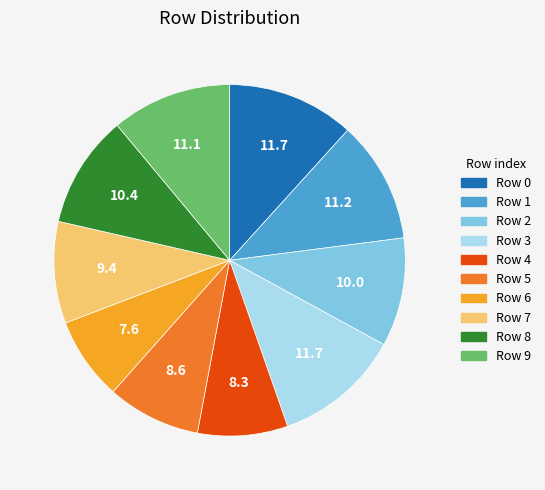

Does any single category account for the majority?

No